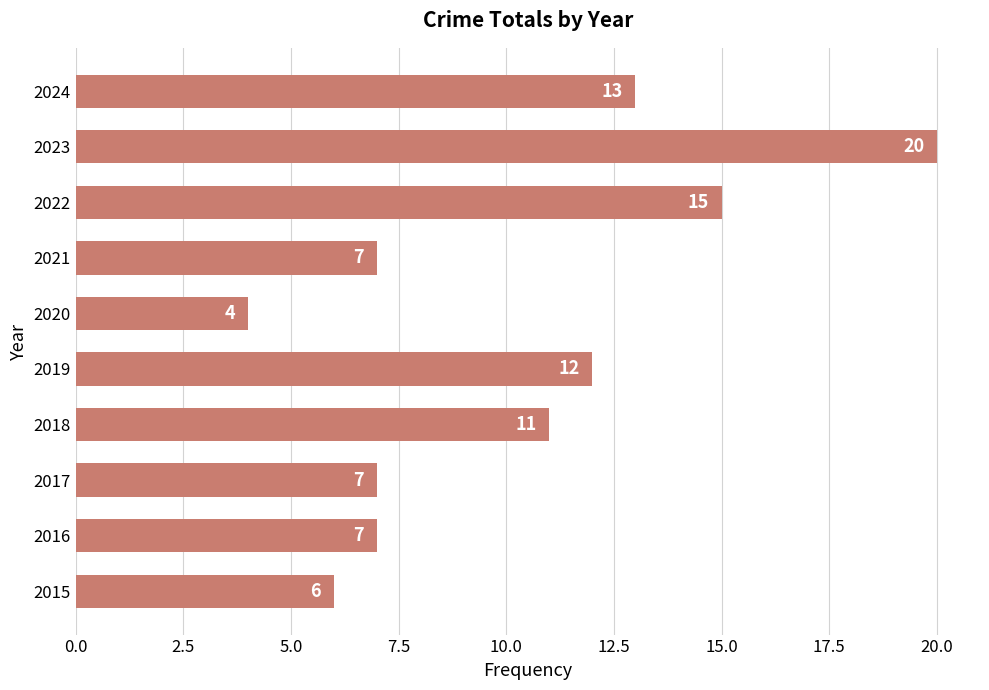

The chart shows a value of 11 at 2018. True or false?

True